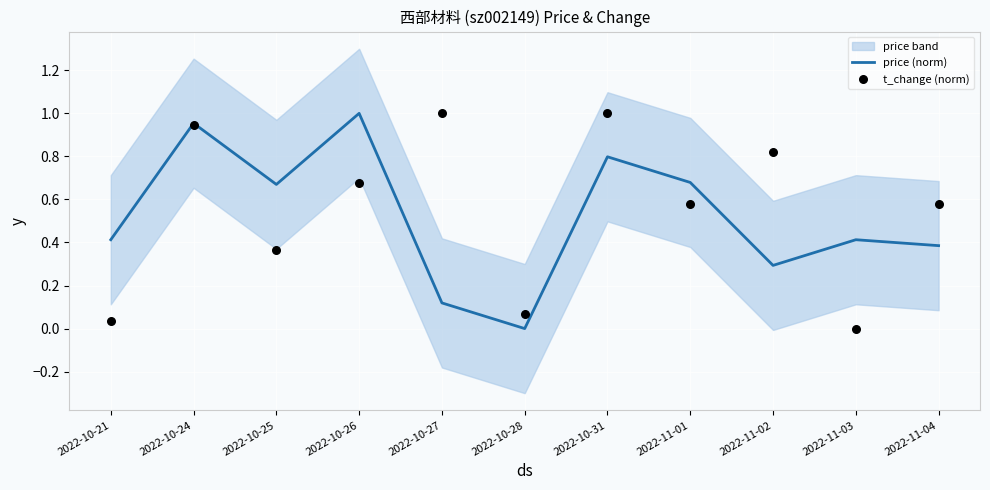

Which series has the largest total across all categories?

t_change (norm)